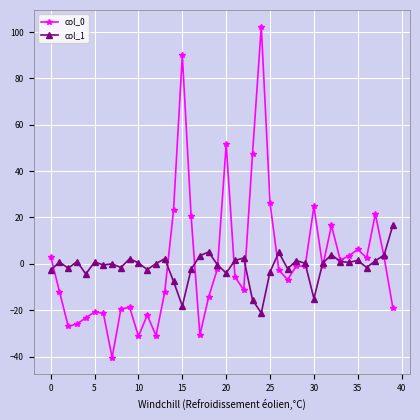

Which series has the widest spread of values?

col_0